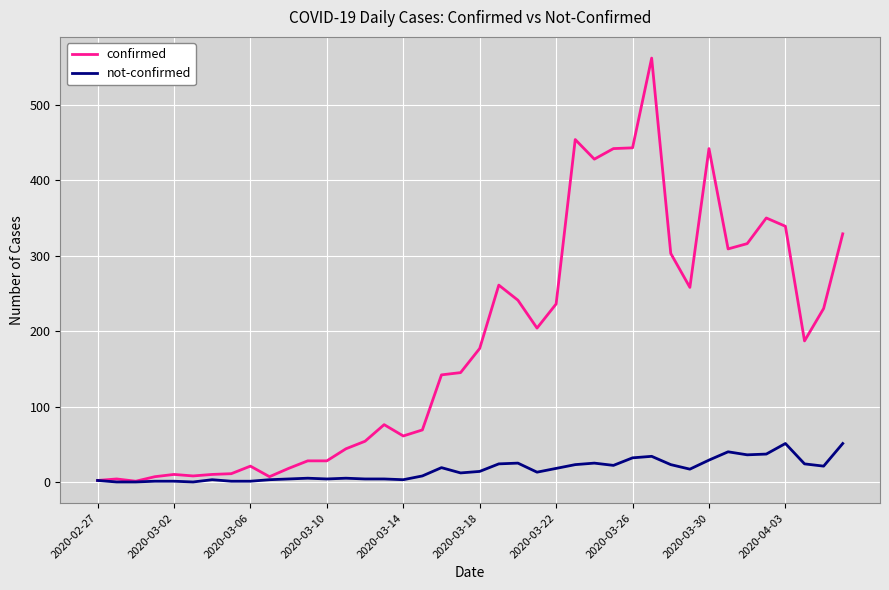

List the series in order of their peak value, highest first.

confirmed, not-confirmed